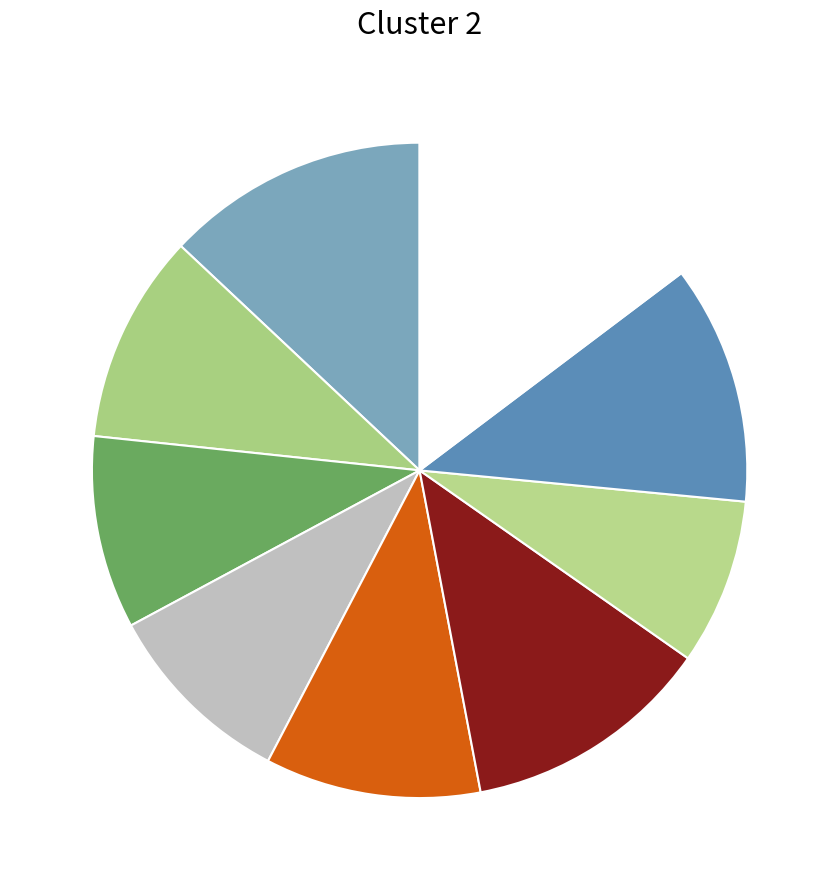

How many slices are in this pie chart?

9